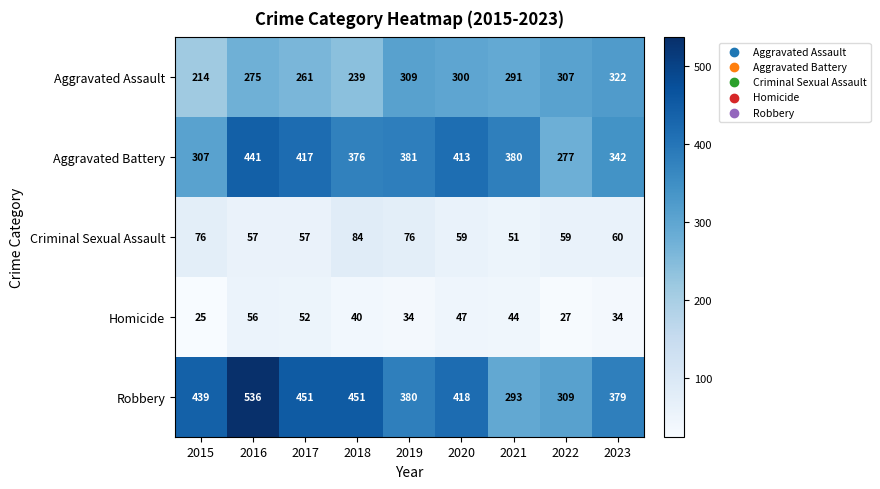

List the labels in order of Aggravated Assault value, largest first.

2023, 2019, 2022, 2020, 2021, 2016, 2017, 2018, 2015